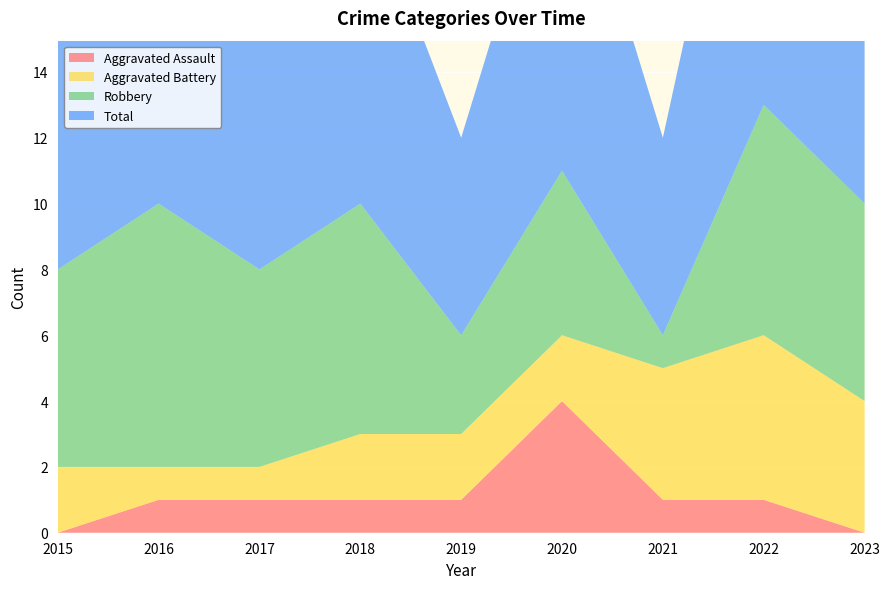

Reading left to right, extract all data points from this chart.

Aggravated Assault: 2015=0	2016=1	2017=1	2018=1	2019=1	2020=4	2021=1	2022=1	2023=0
Aggravated Battery: 2015=2	2016=1	2017=1	2018=2	2019=2	2020=2	2021=4	2022=5	2023=4
Robbery: 2015=6	2016=8	2017=6	2018=7	2019=3	2020=5	2021=1	2022=7	2023=6
Total: 2015=8	2016=10	2017=8	2018=10	2019=6	2020=11	2021=6	2022=13	2023=10